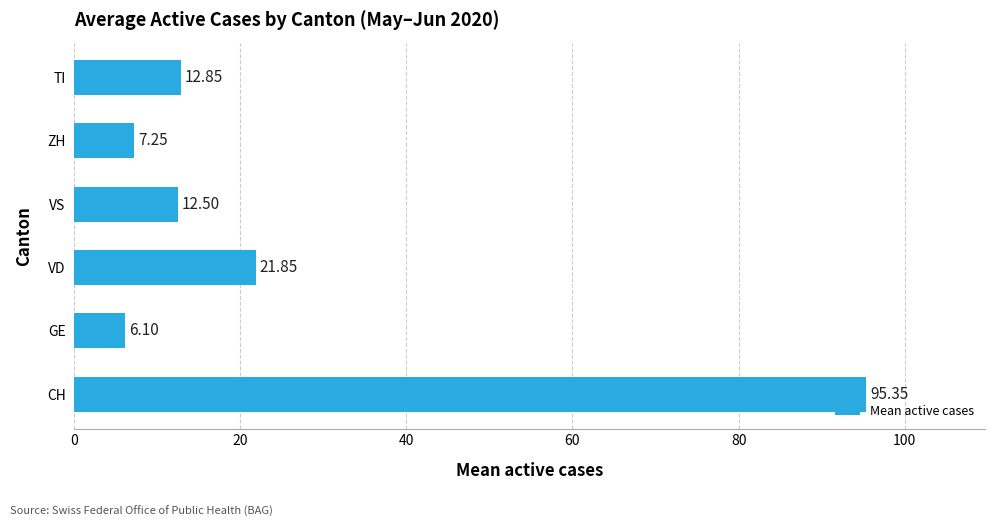

Where is the data nearest to the value 50?

VD